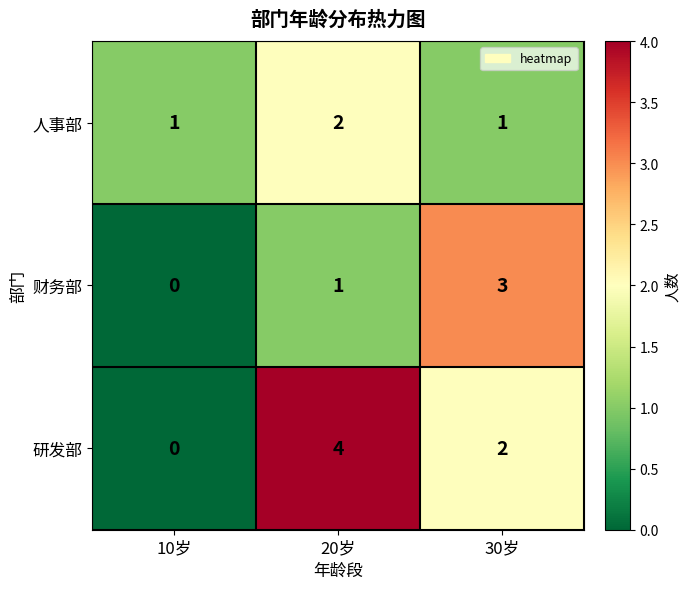

Reading left to right, what are all the values shown in this chart?

人事部: 1	2	1
财务部: 0	1	3
研发部: 0	4	2